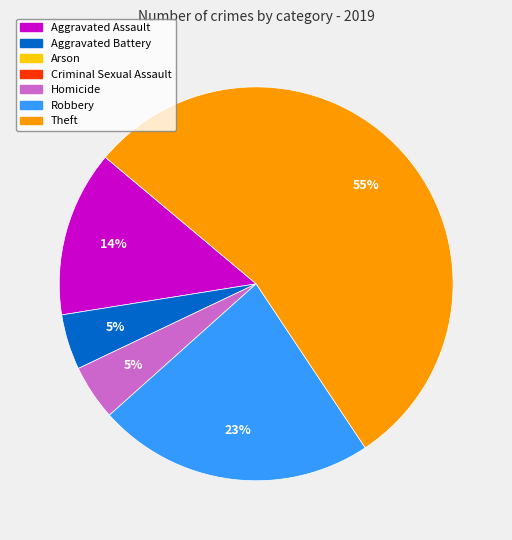

Is there any slice that represents more than half of the pie?

Yes